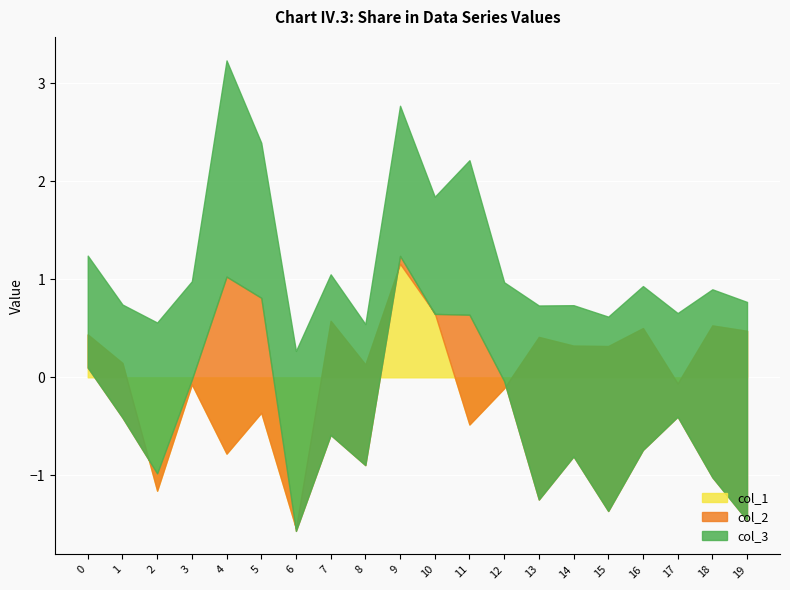

Is the value of col_1 at 10 greater than the value of col_3 at 19?

No